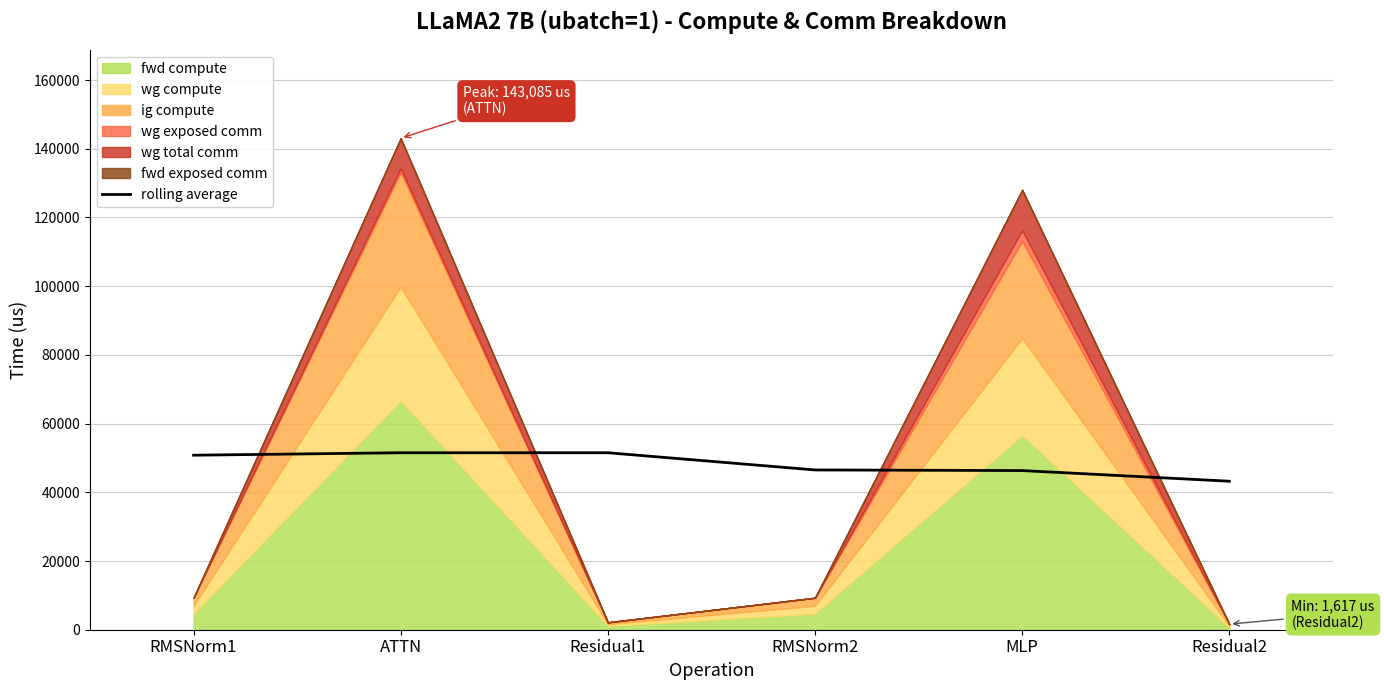

What is the maximum value for rolling average?

51517.9